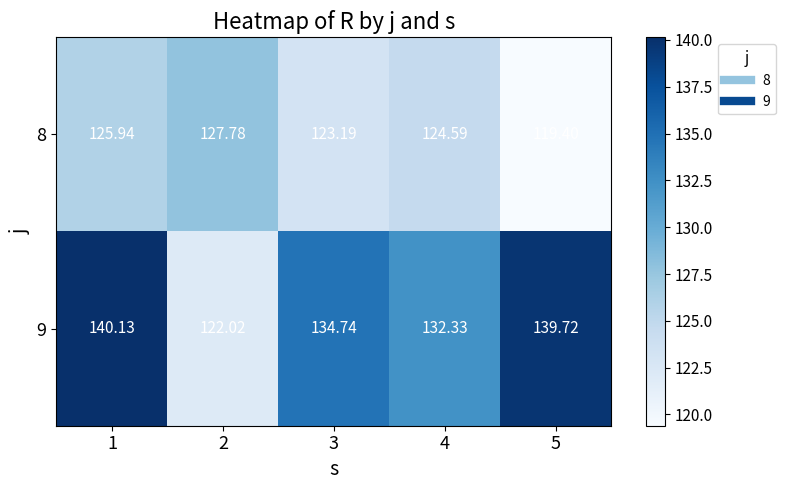

Is the value of 8 at 1 greater than the value of 9 at 2?

Yes